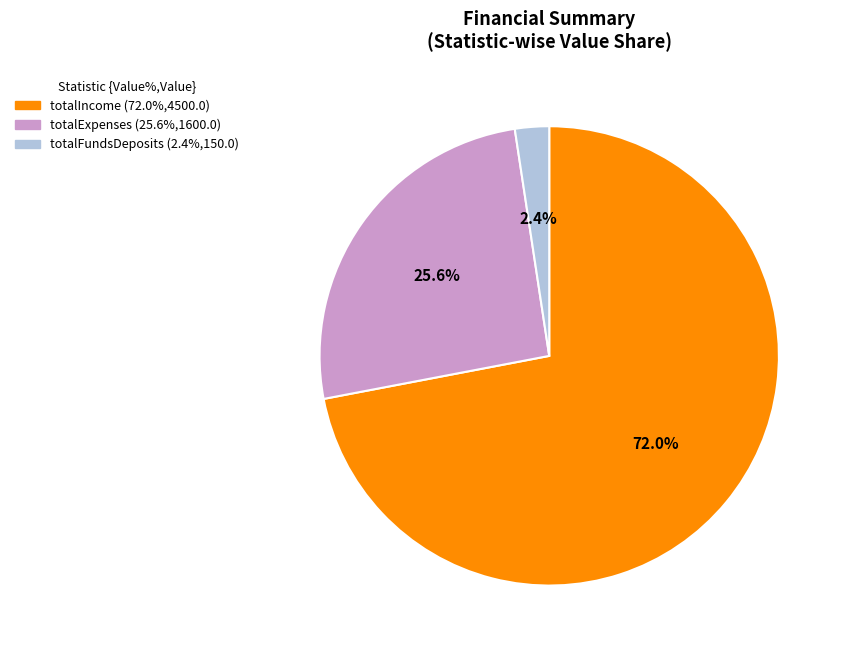

Which slice represents more than half of the pie?

totalIncome